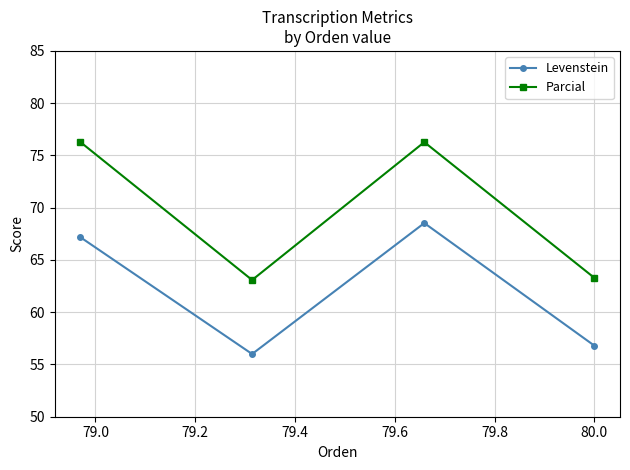

What is the average value of the Levenstein series?

62.1